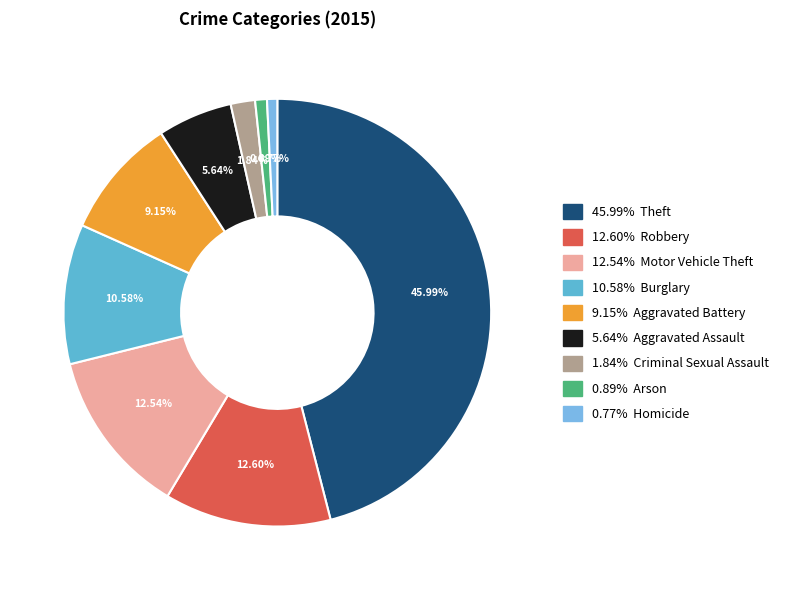

How many slices are in this pie chart?

9